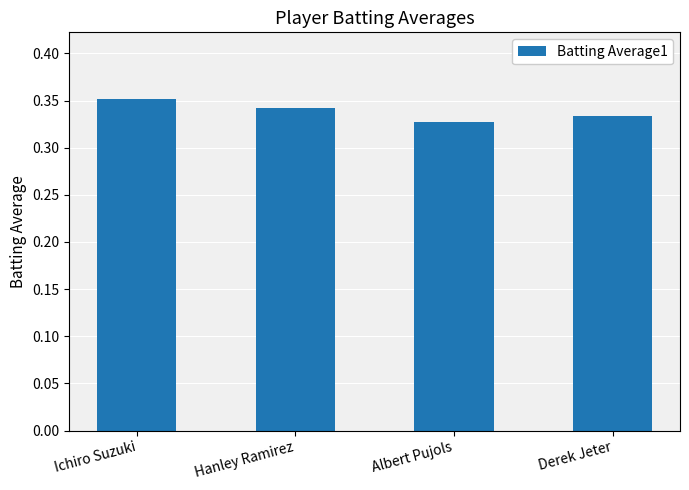

Rank the categories by value from lowest to highest.

Albert Pujols, Derek Jeter, Hanley Ramirez, Ichiro Suzuki